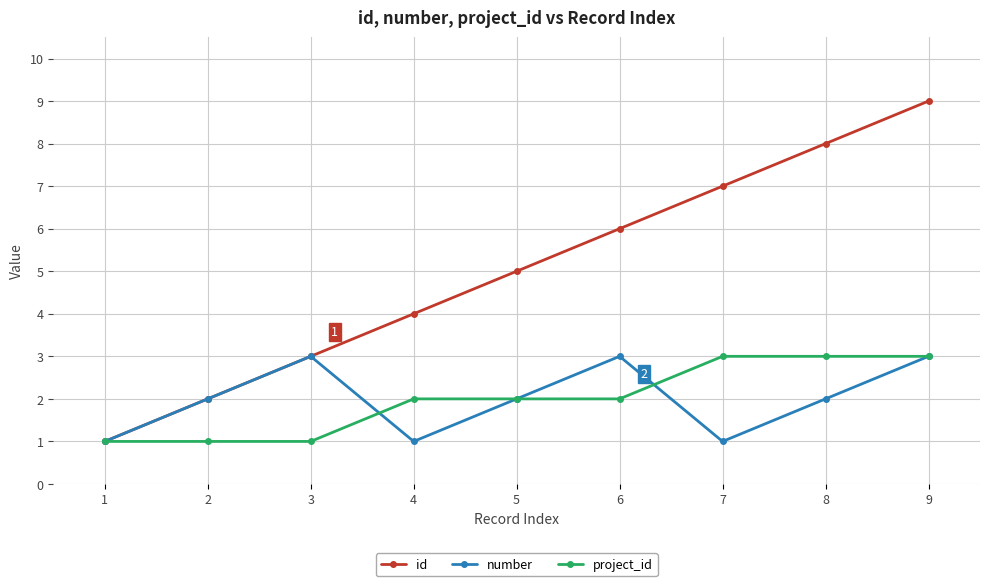

Reading right to left, transcribe all the data shown in this chart.

id: 9=9	8=8	7=7	6=6	5=5	4=4	3=3	2=2	1=1
number: 9=3	8=2	7=1	6=3	5=2	4=1	3=3	2=2	1=1
project_id: 9=3	8=3	7=3	6=2	5=2	4=2	3=1	2=1	1=1